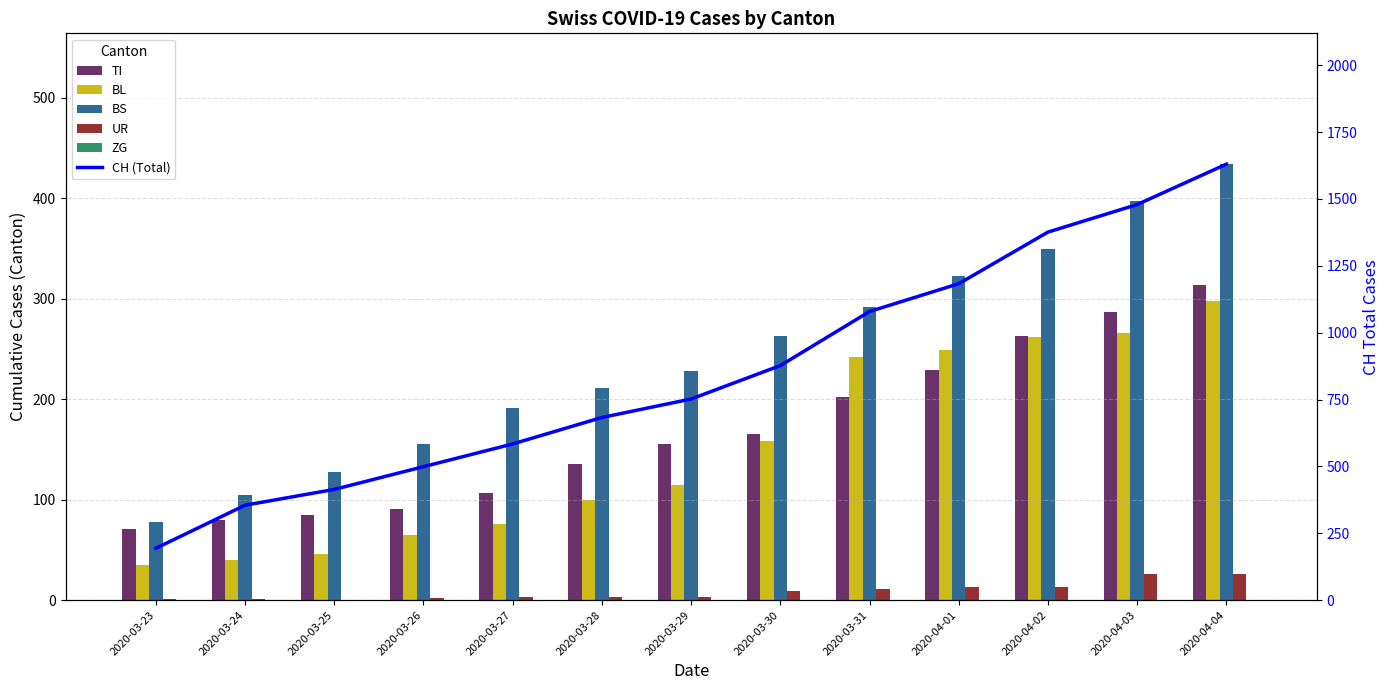

Does the chart contain stacked bars?

No